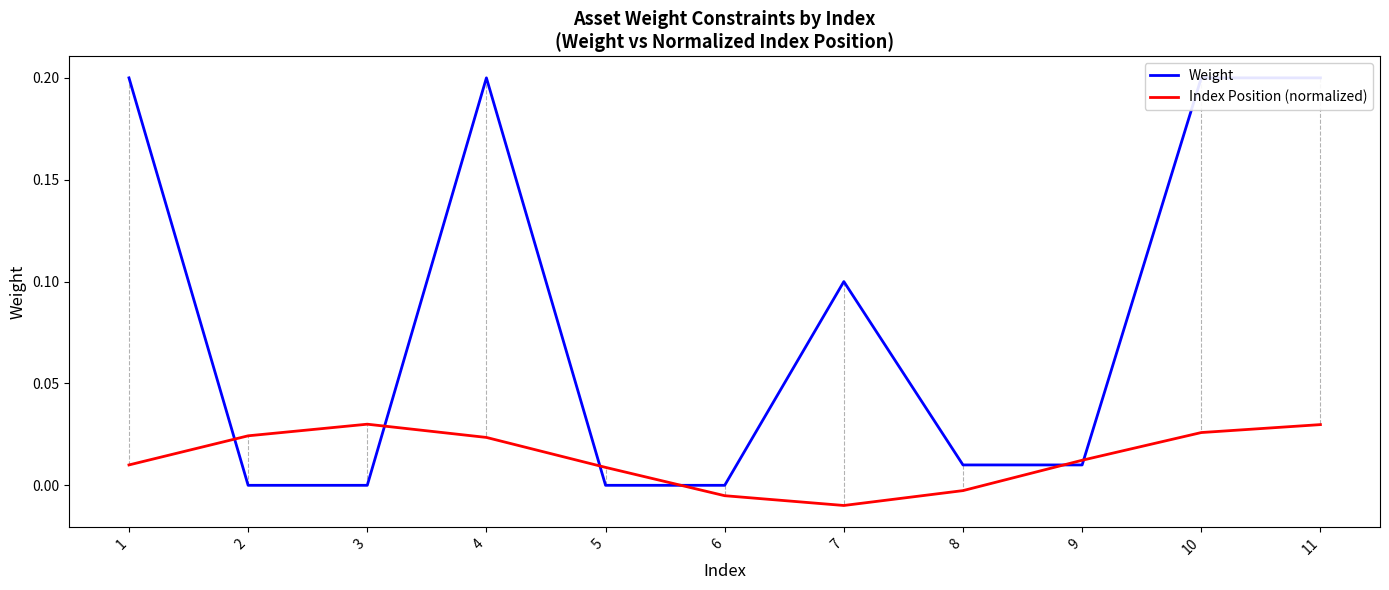

The value of Weight at 7 is 0.1. True or false?

True